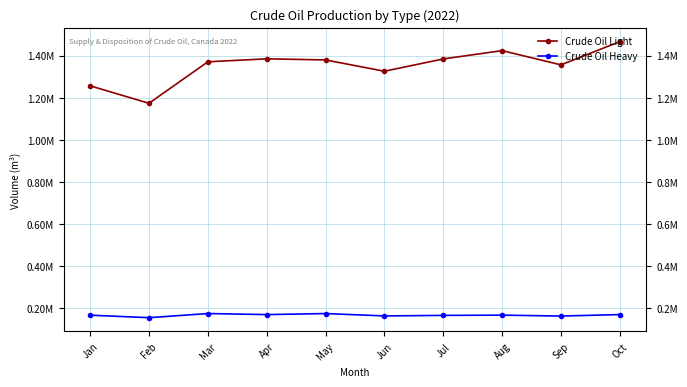

At which category is the sum across all series the highest?

Oct